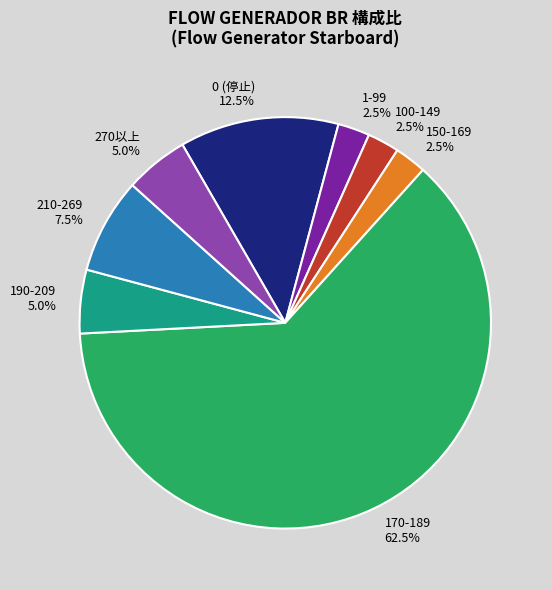

What is the total percentage of 100-149 2.5% and 190-209 5.0%?

7.5%